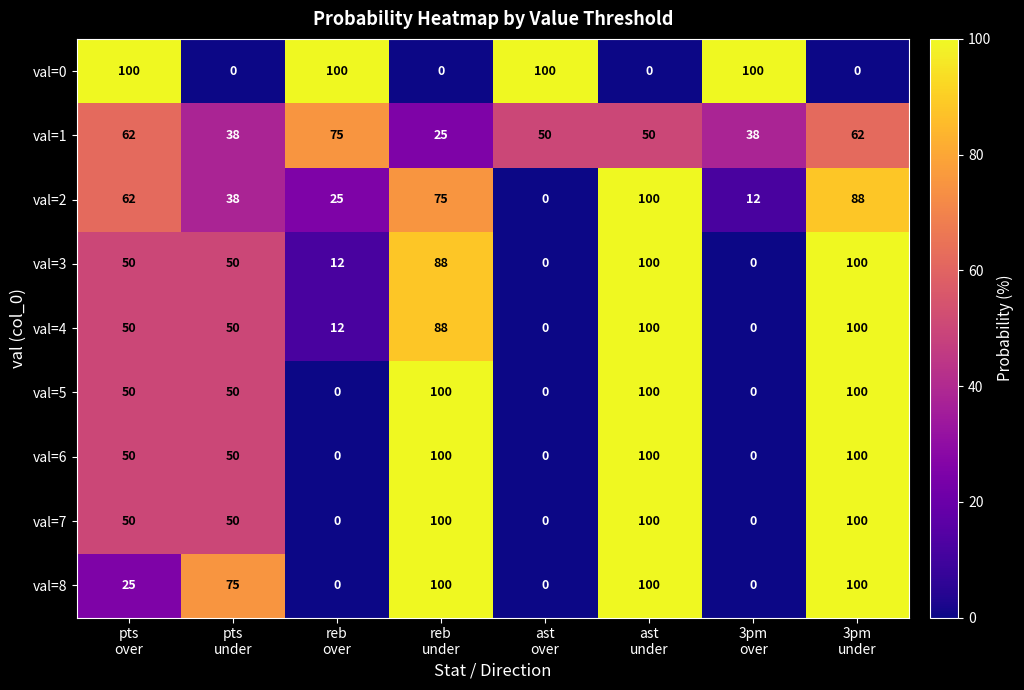

What is the maximum value shown in the chart?

100